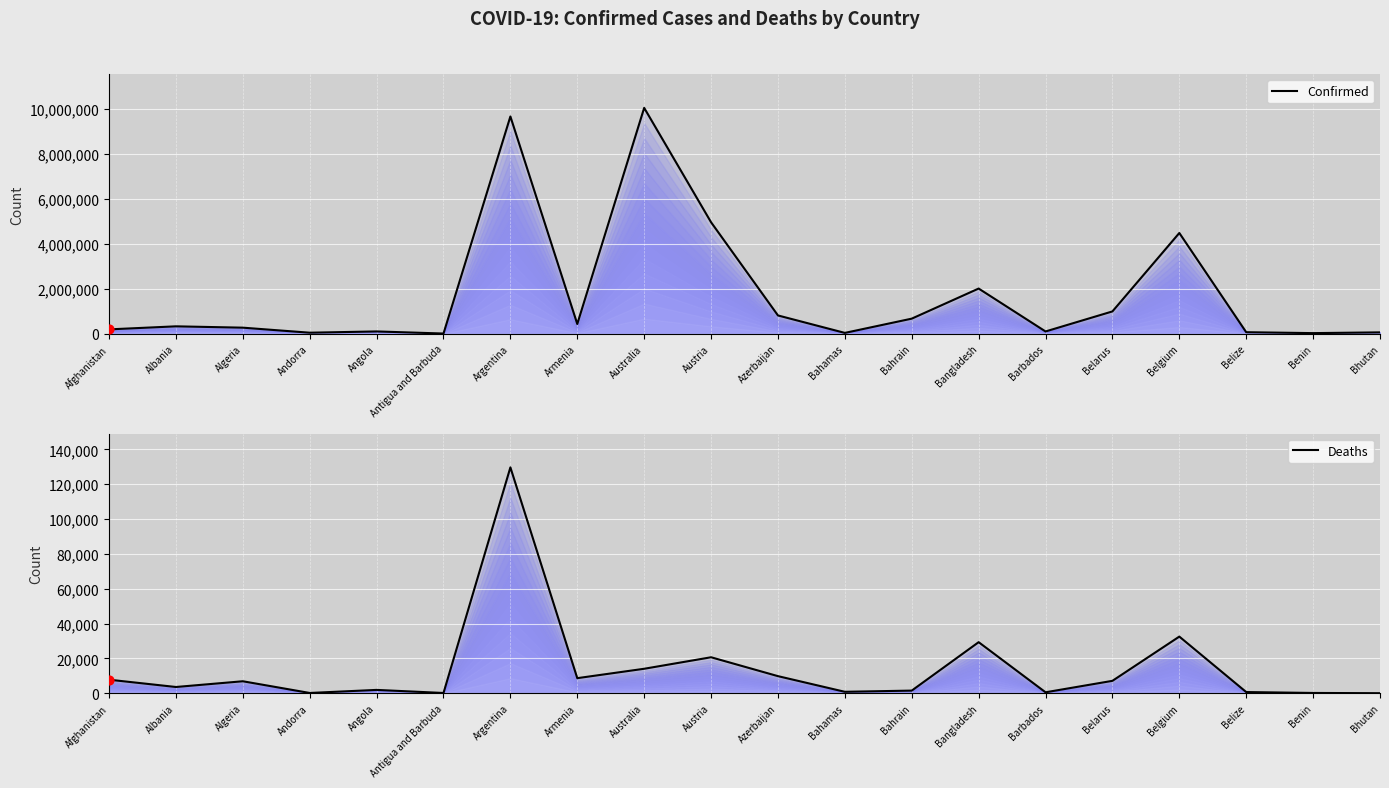

Which series reaches the minimum Y coordinate?

Deaths